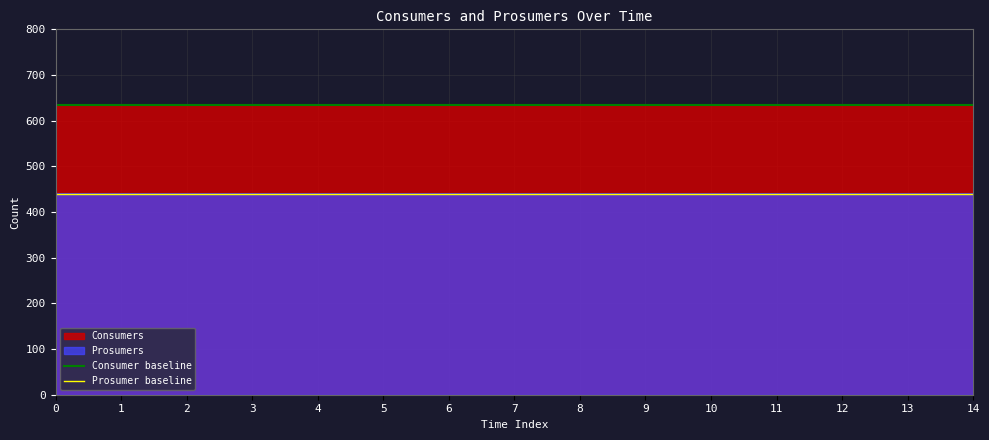

What is the value of the Prosumer baseline point at the 2nd from the left?

440